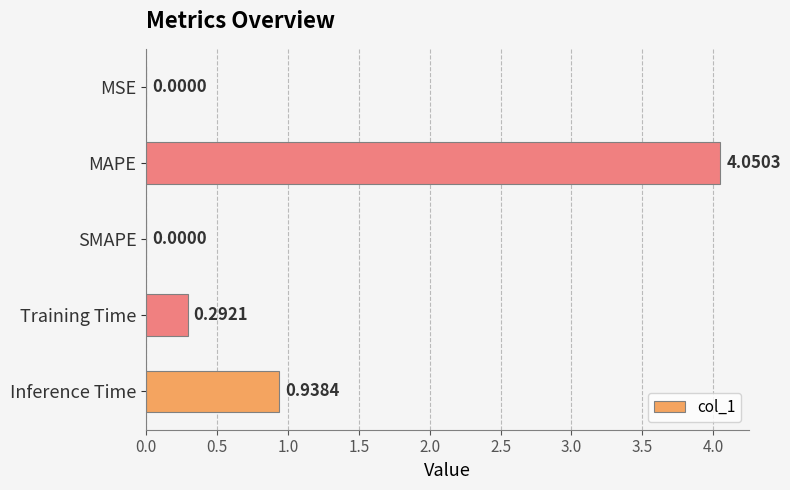

What is the sum of all values?

5.3